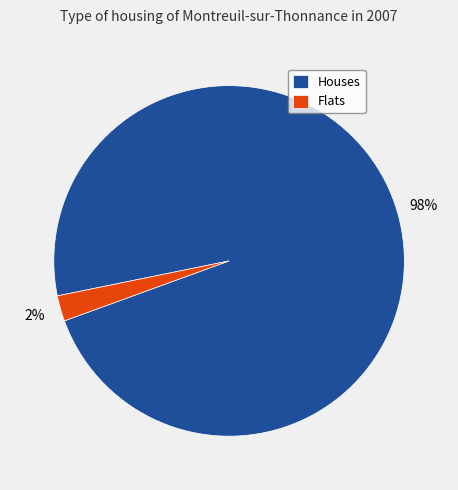

Is it true that Houses is 98% of the pie?

True